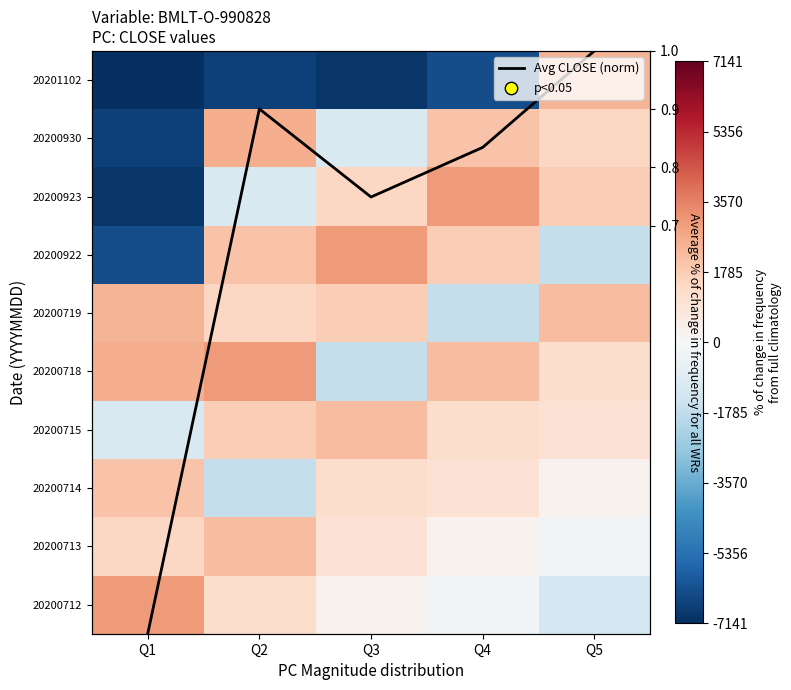

The 20200714 series shows 1889.3 at Q3. True or false?

False